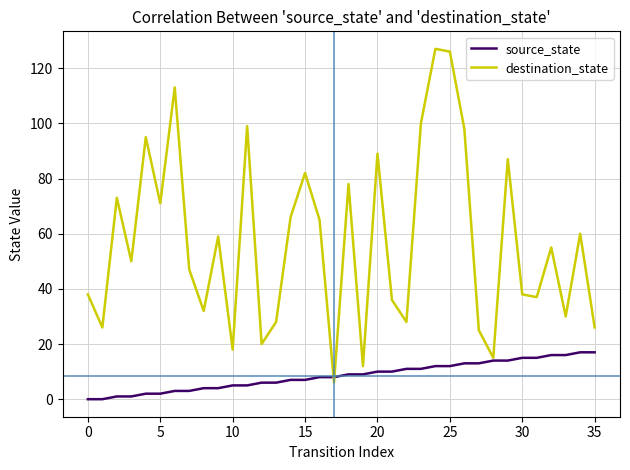

List the series in order of their peak value, lowest first.

source_state, destination_state